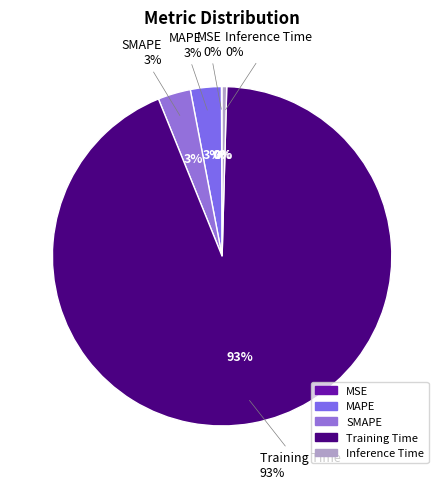

Does any single category account for the majority?

Yes